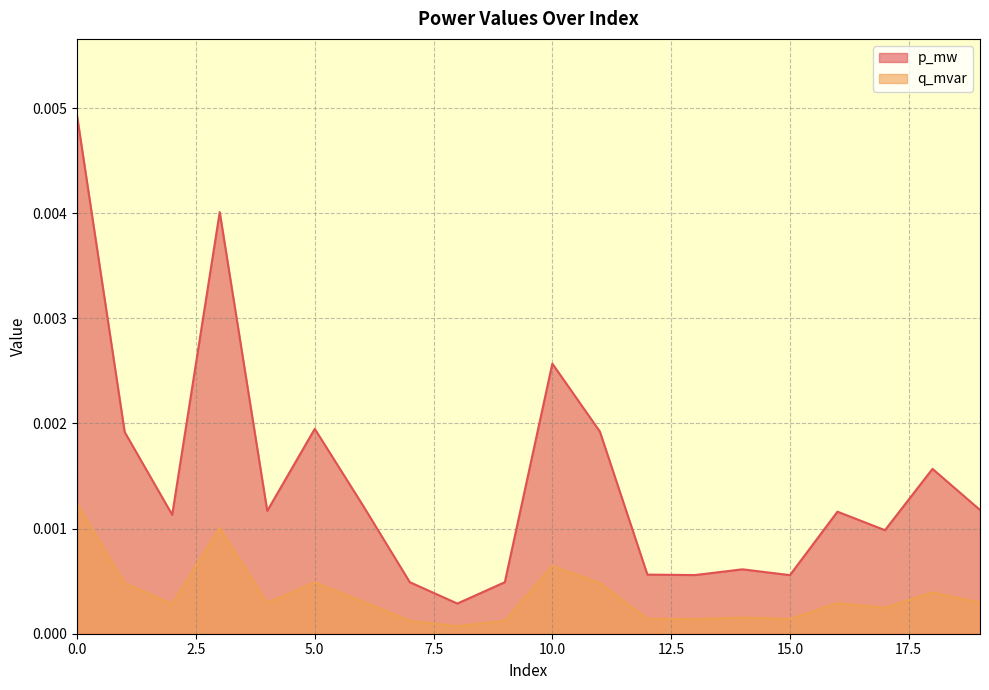

True or false: q_mvar and p_mw cross at least once.

False